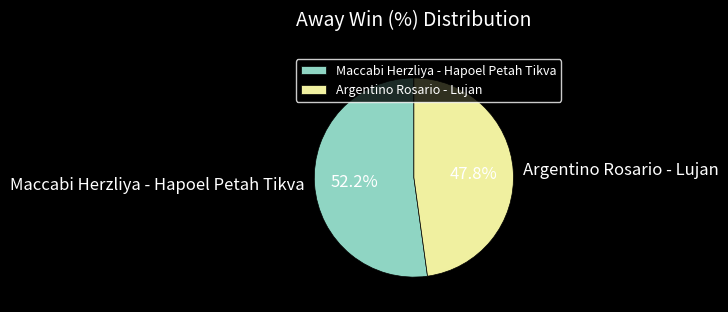

Is it true that Argentino Rosario - Lujan is 58% of the pie?

False